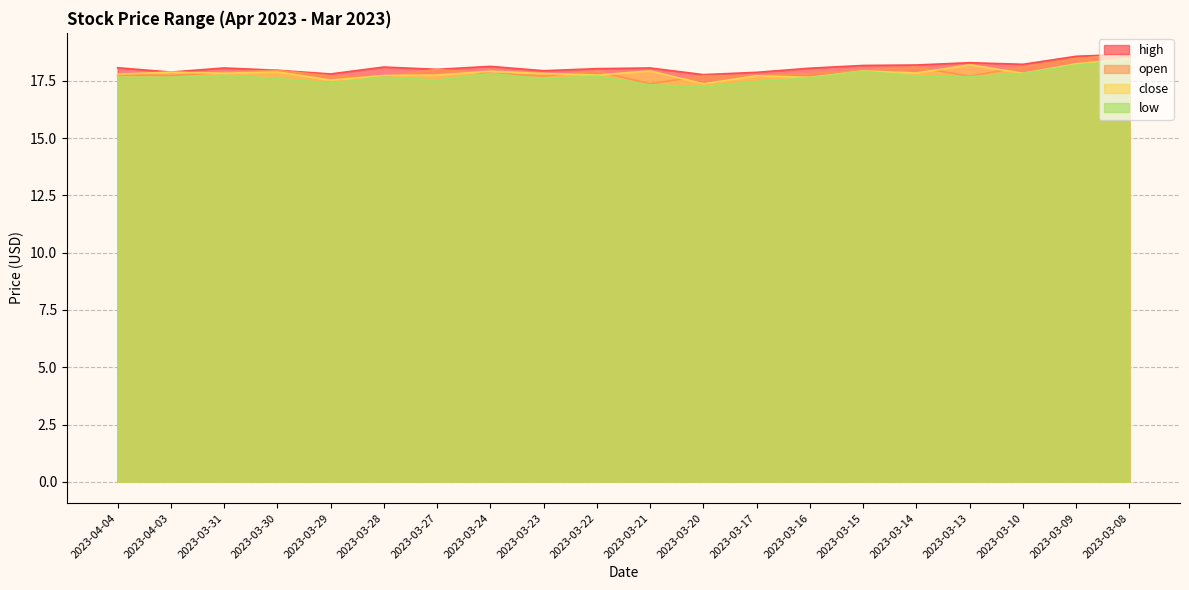

True or false: high and close cross at least once.

False